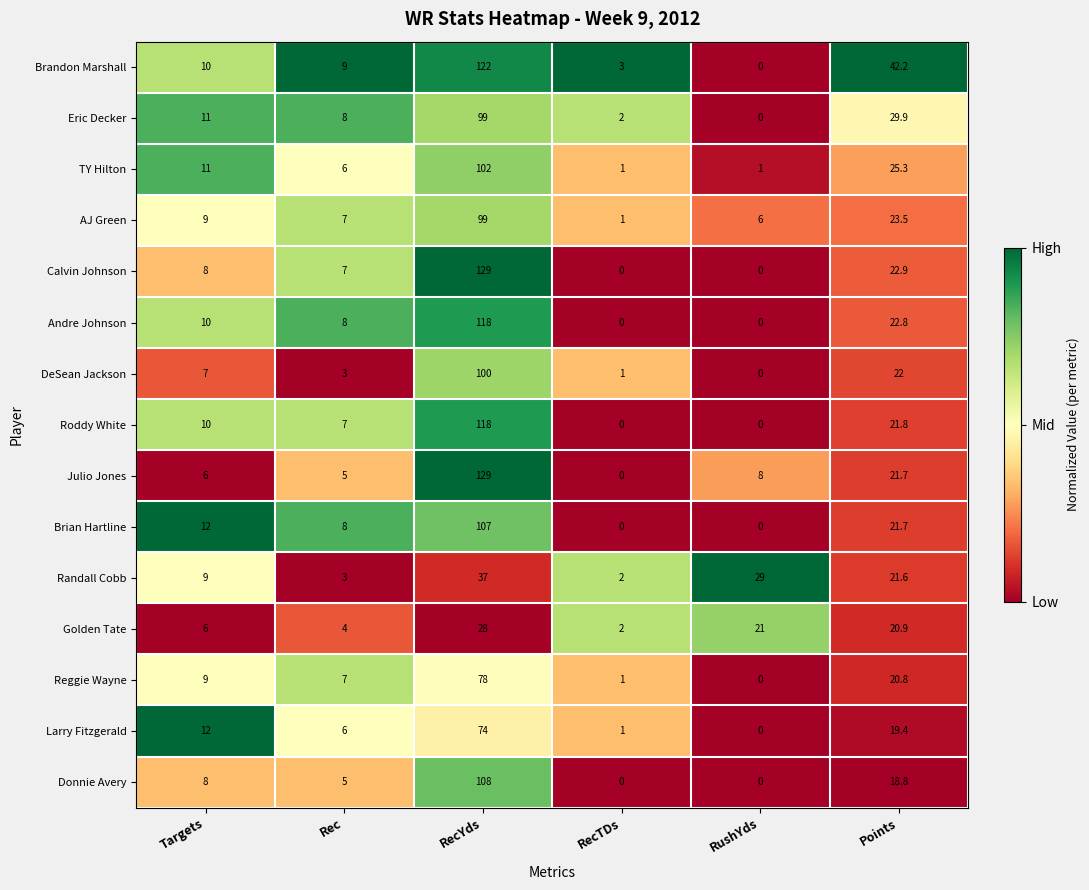

What is the difference between the second highest and second lowest values in the Randall Cobb series?

26.0